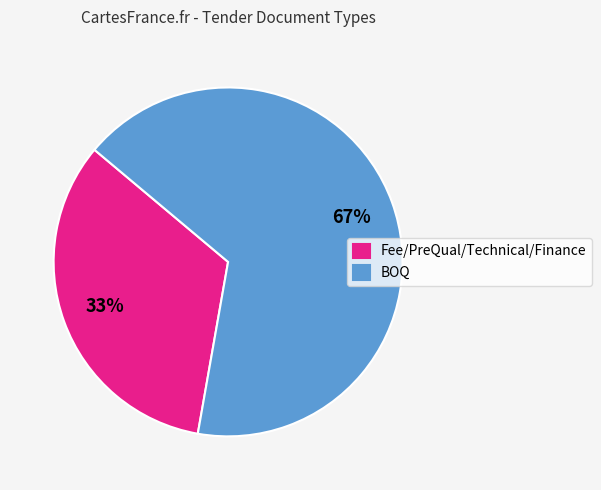

Does BOQ represent more than half of the total?

Yes